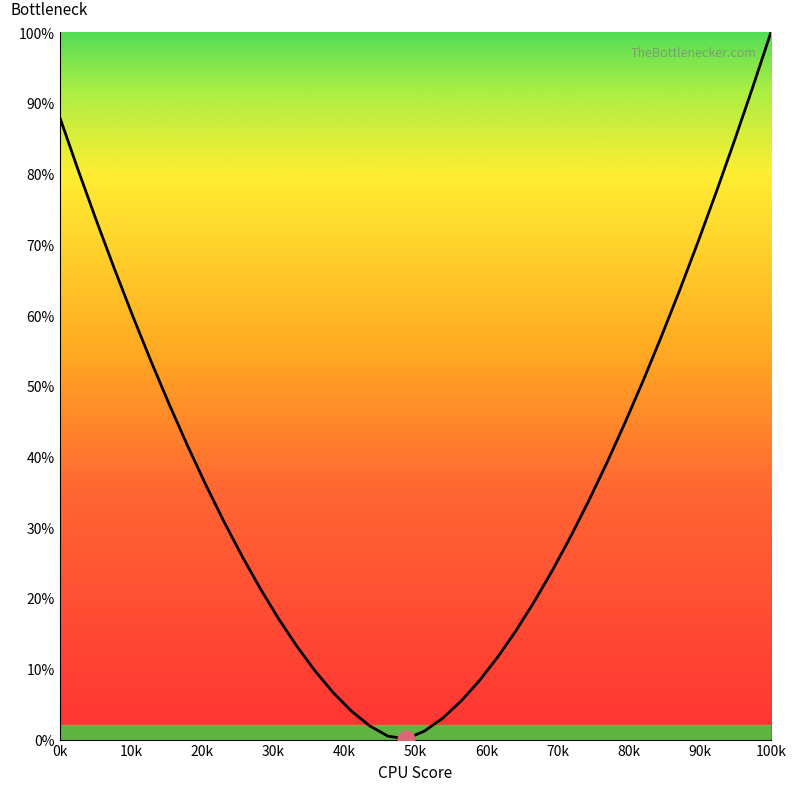

What is the difference between the maximum and minimum values?

99.9